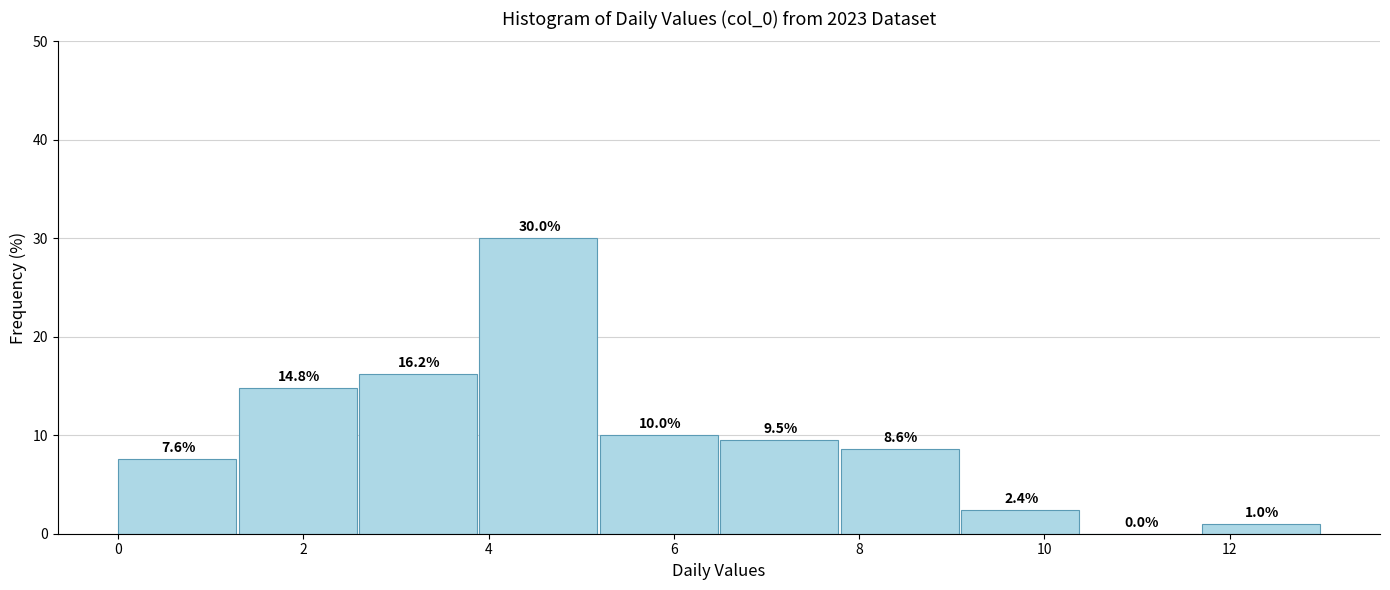

Reading left to right, transcribe this chart: for each bar, give the range it covers on the x-axis and its height. The bar edges are not printed on the chart, so give them approximately, as read against the axis.

0.0 to 1.3: 7.6
1.3 to 2.6: 14.8
2.6 to 3.9: 16.2
3.9 to 5.2: 30.0
5.2 to 6.5: 10.0
6.5 to 7.8: 9.5
7.8 to 9.1: 8.6
9.1 to 10.4: 2.4
10.4 to 11.7: 0.0
11.7 to 13.0: 1.0